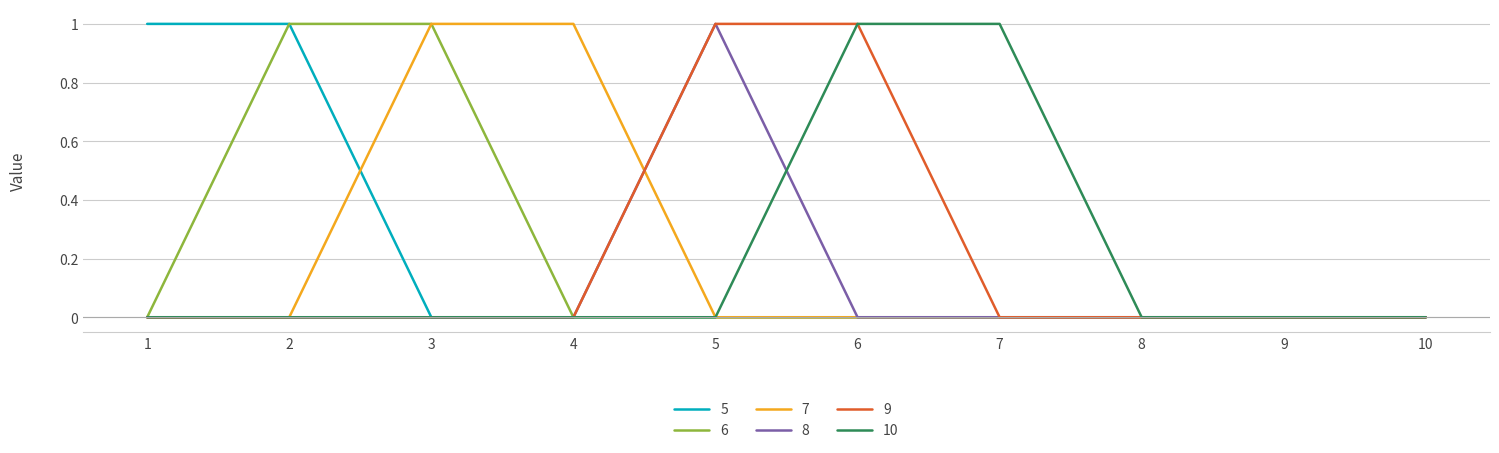

The 8 series shows 0 at 7. True or false?

True